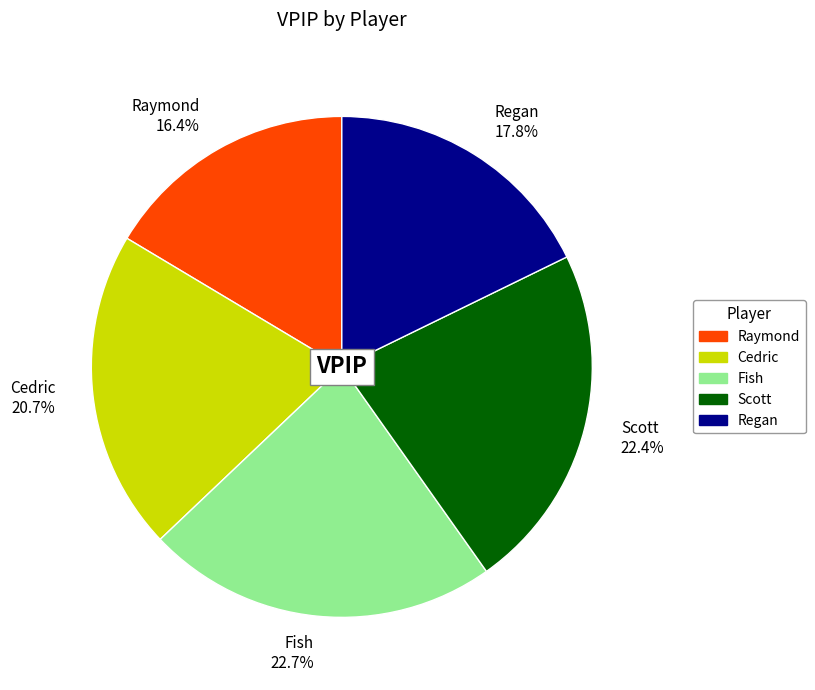

Which has a higher value, Raymond 16.4% or Fish 22.7%?

Fish 22.7%